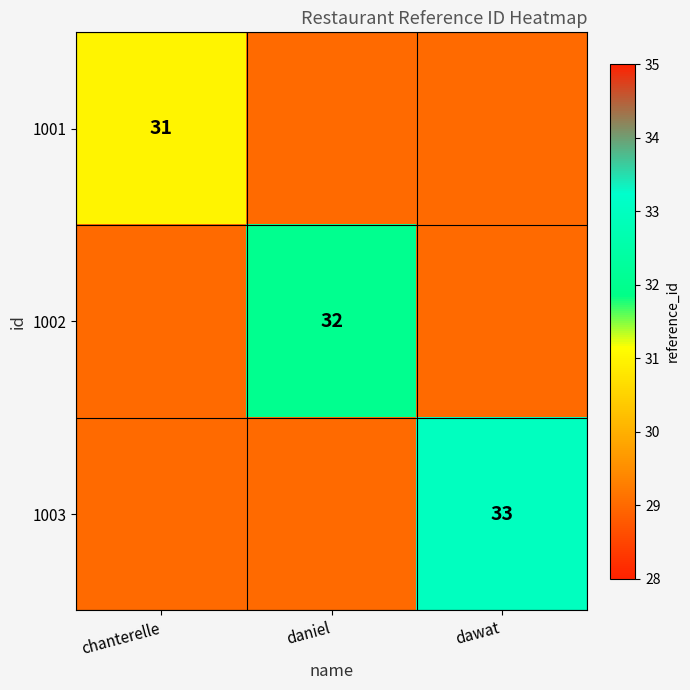

The 1002 series shows 32 at daniel. True or false?

True